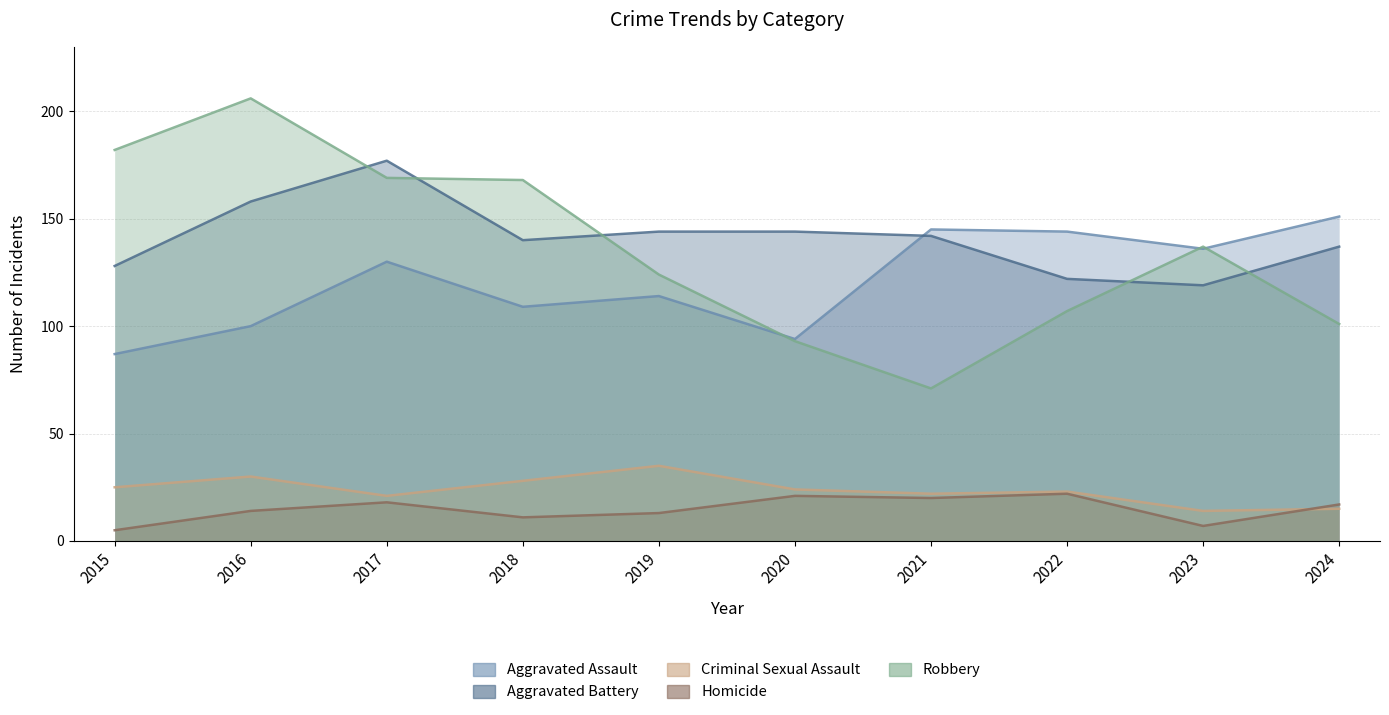

What is the difference between the maximum and minimum values in the Homicide series?

17